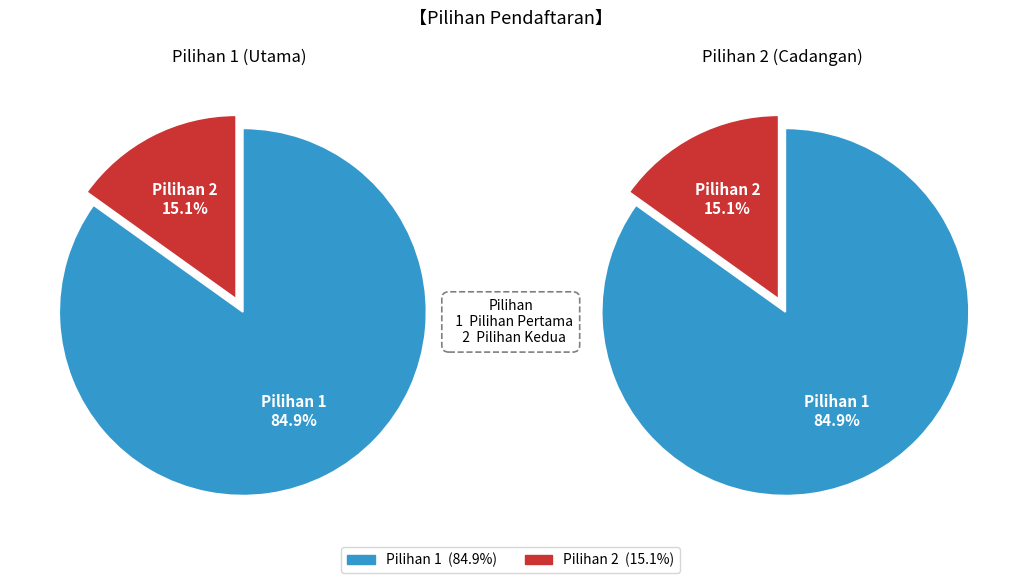

What is the largest slice in the pie chart?

Pilihan 1